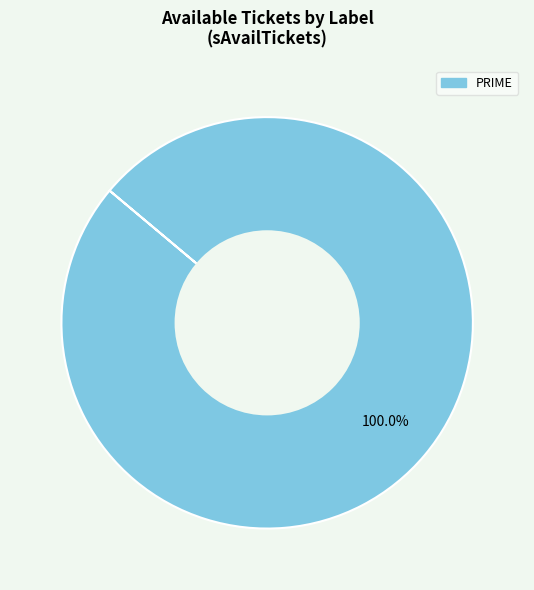

Does any single category account for the majority?

Yes